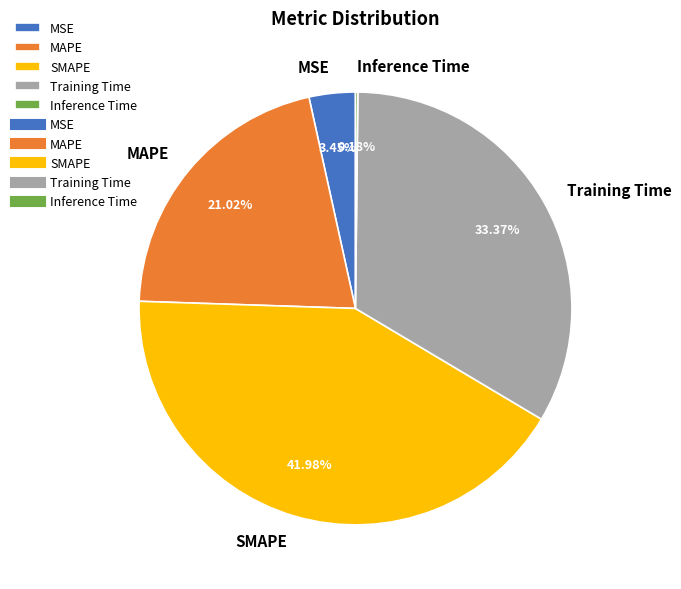

Between Training Time and MSE, which is larger?

Training Time